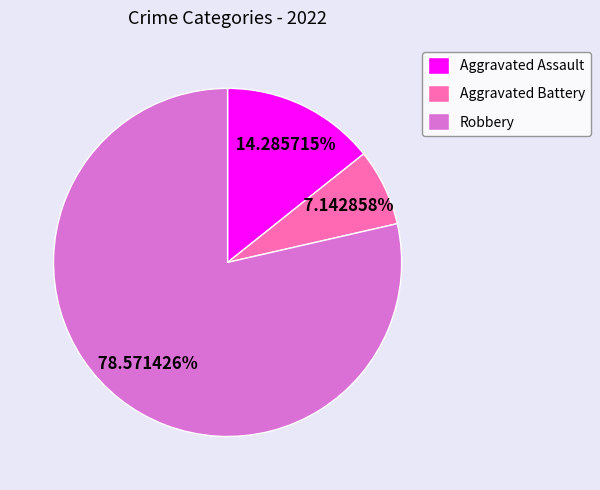

Rank the categories by value from highest to lowest.

Robbery, Aggravated Assault, Aggravated Battery